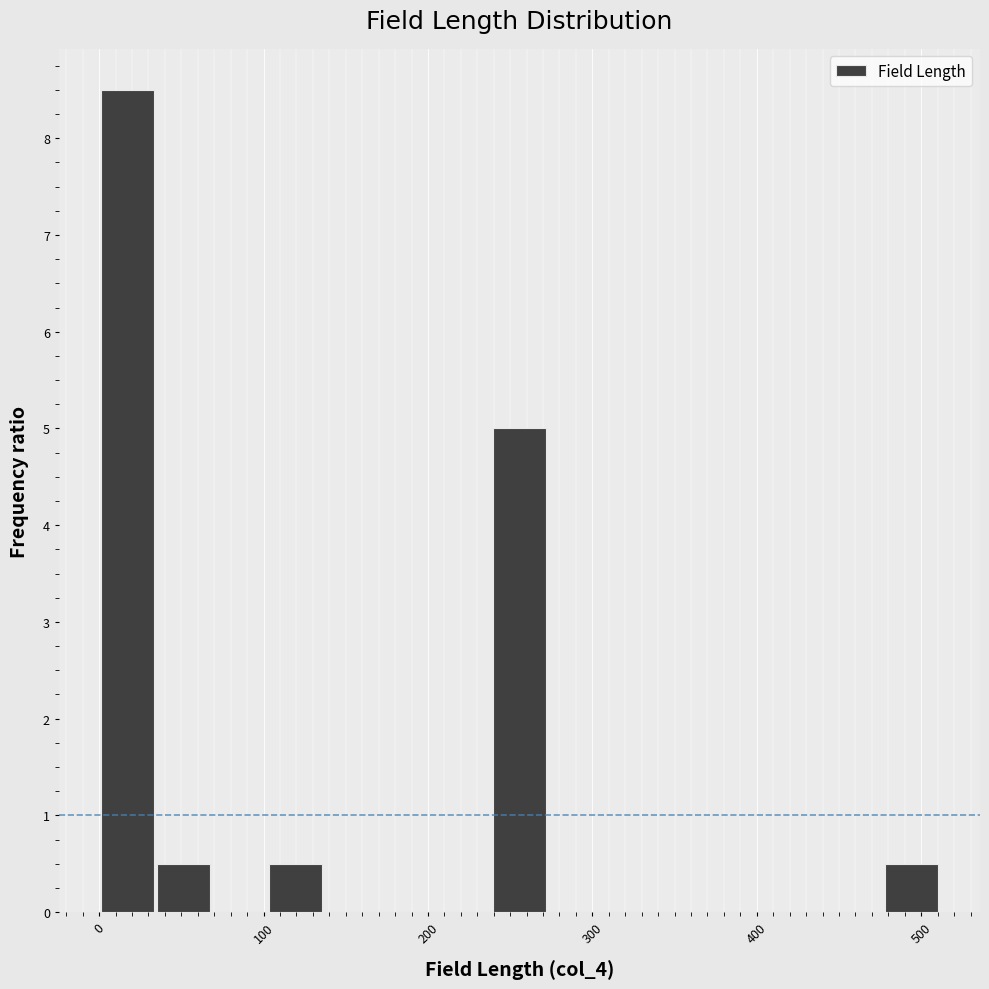

Read against the x-axis, roughly where is the centre of the tallest bar?

20